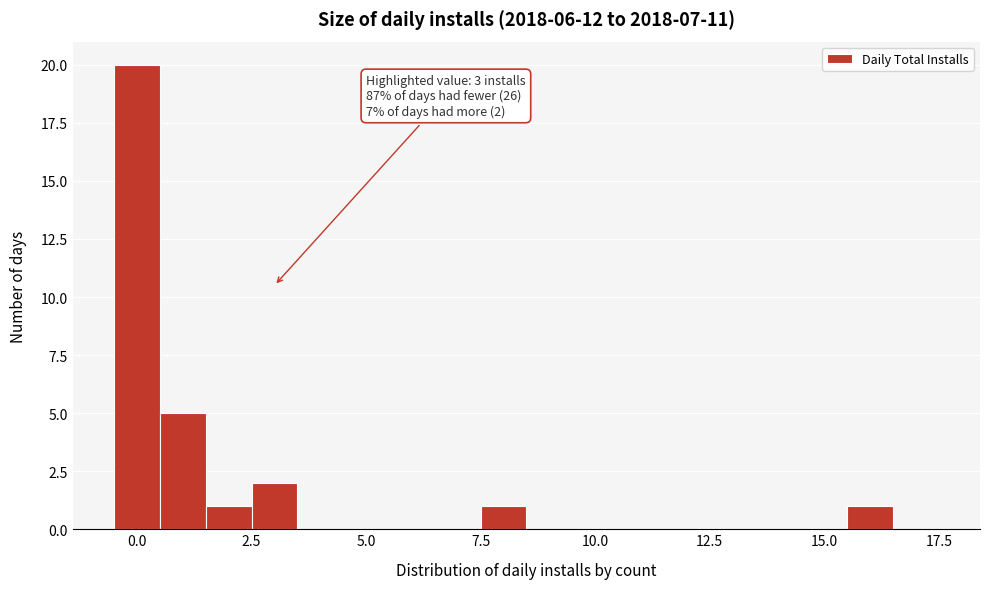

Read against the x-axis, roughly where is the centre of the tallest bar?

0.0